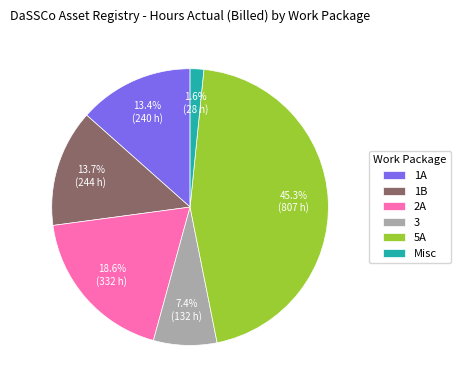

Does 5A account for over 50% of the chart?

No